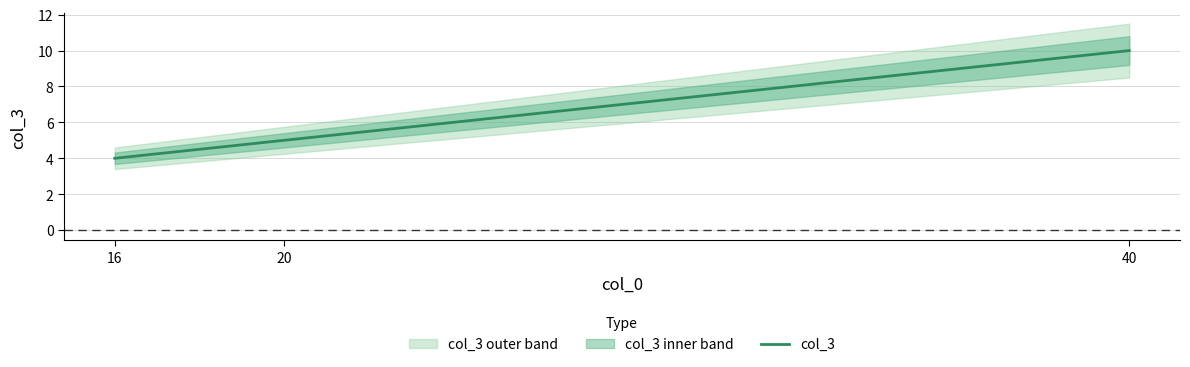

What is the sum of all values?

19